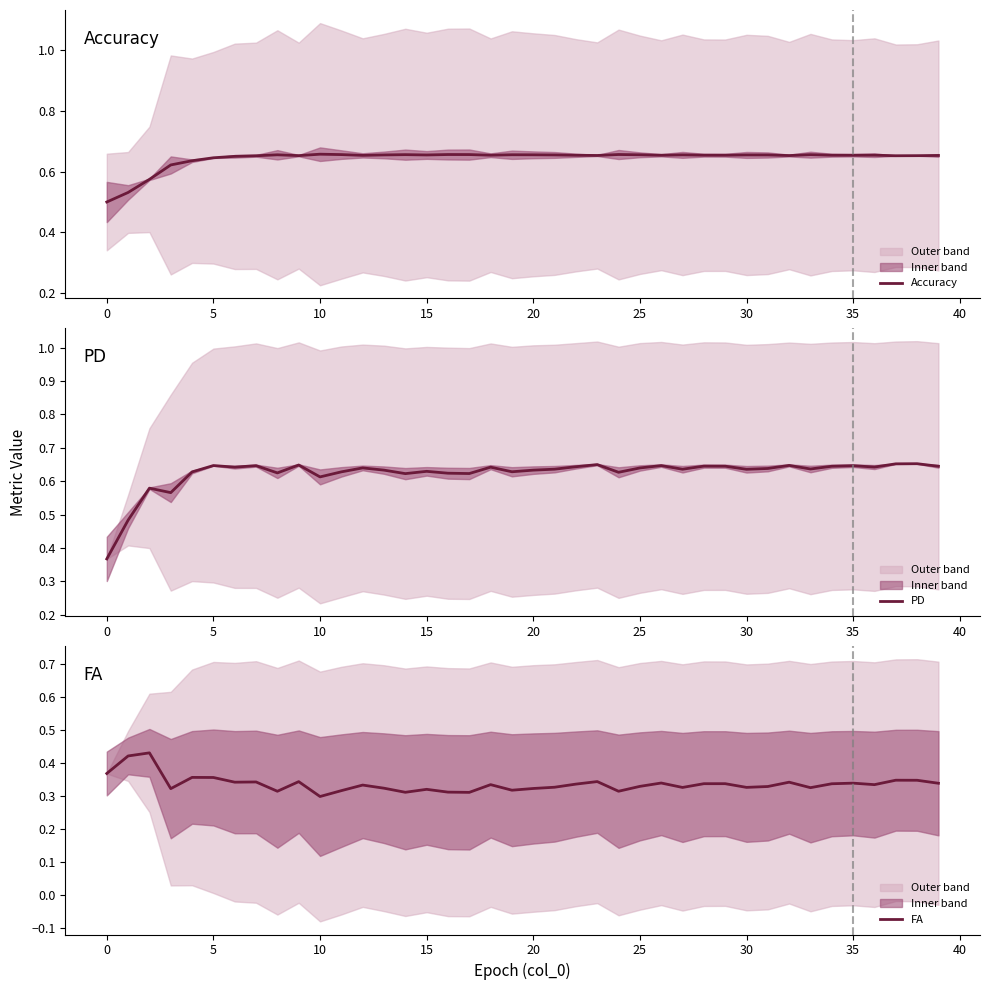

The FA series shows 0.2 at 13. True or false?

False